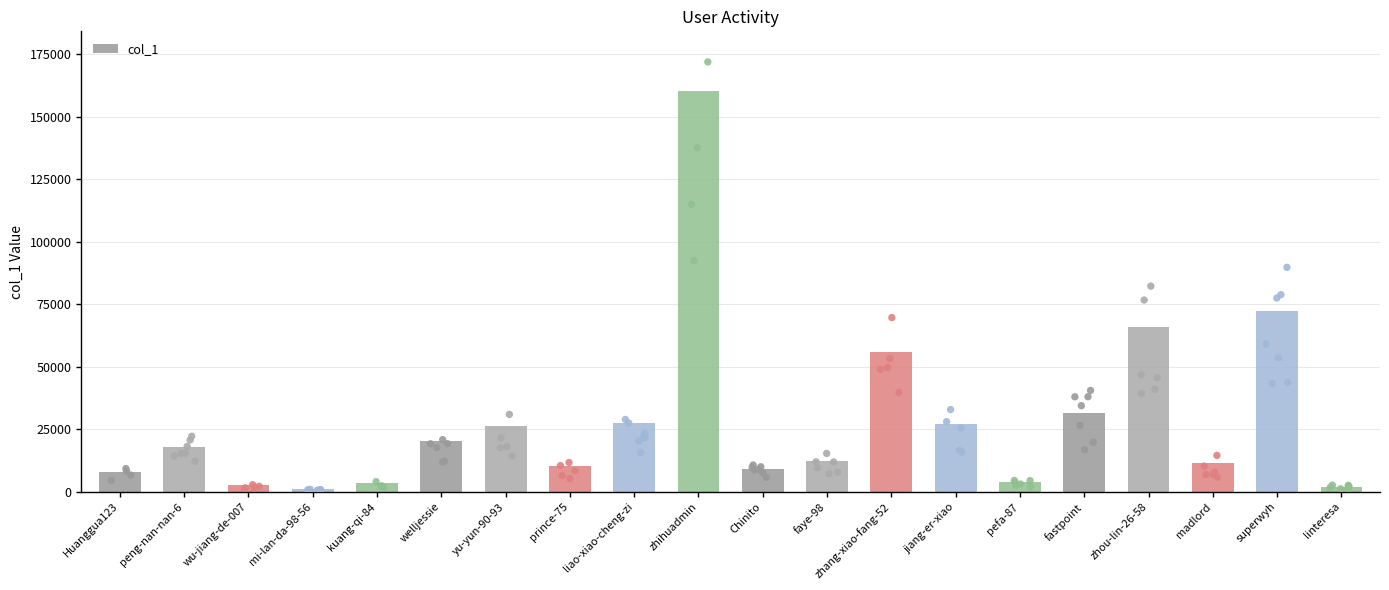

Approximately how many times larger is the value at peng-nan-nan-6 compared to zhihuadmin?

0.1